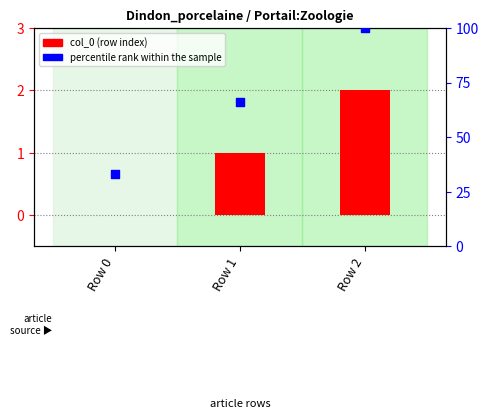

What are all the series names shown in the legend?

col_0, percentile rank within the sample